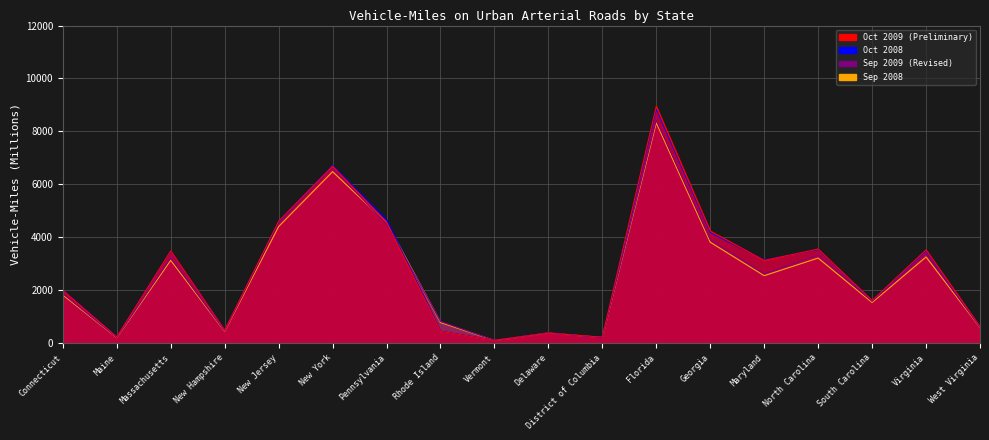

How many times do Oct 2009 (Preliminary) and Sep 2008 cross each other?

4